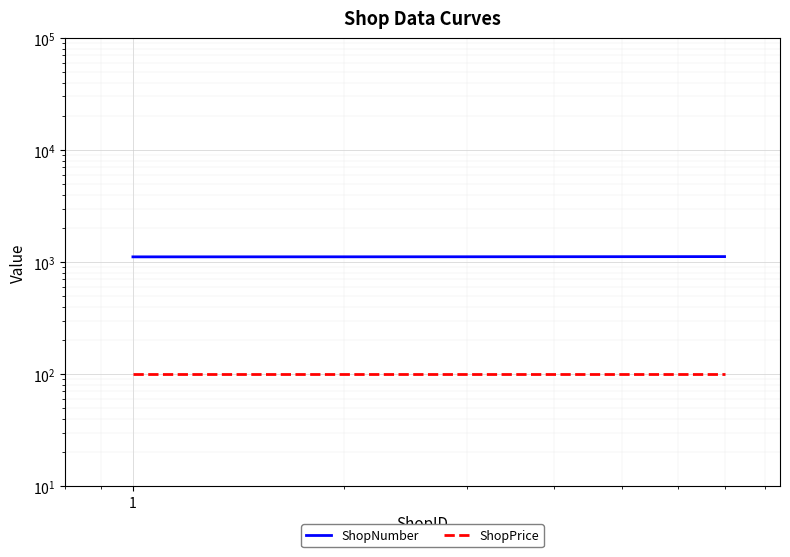

Is the value of ShopPrice at 5 greater than the value of ShopNumber at 10?

No